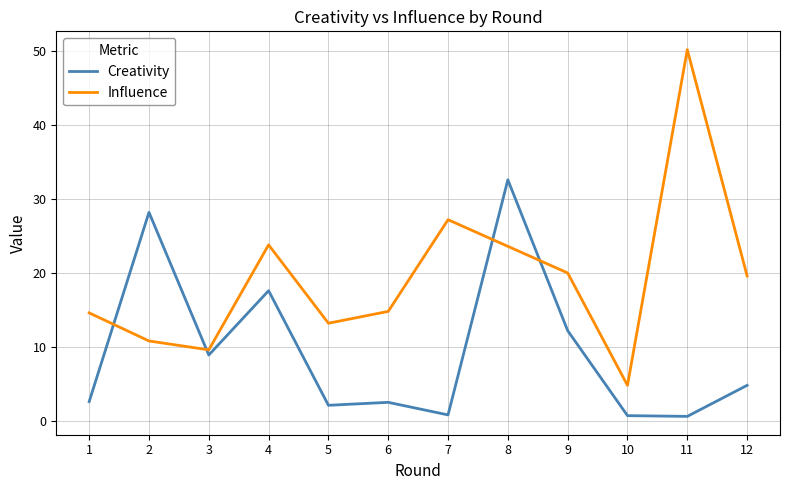

At how many categories does at least one series exceed 29?

2